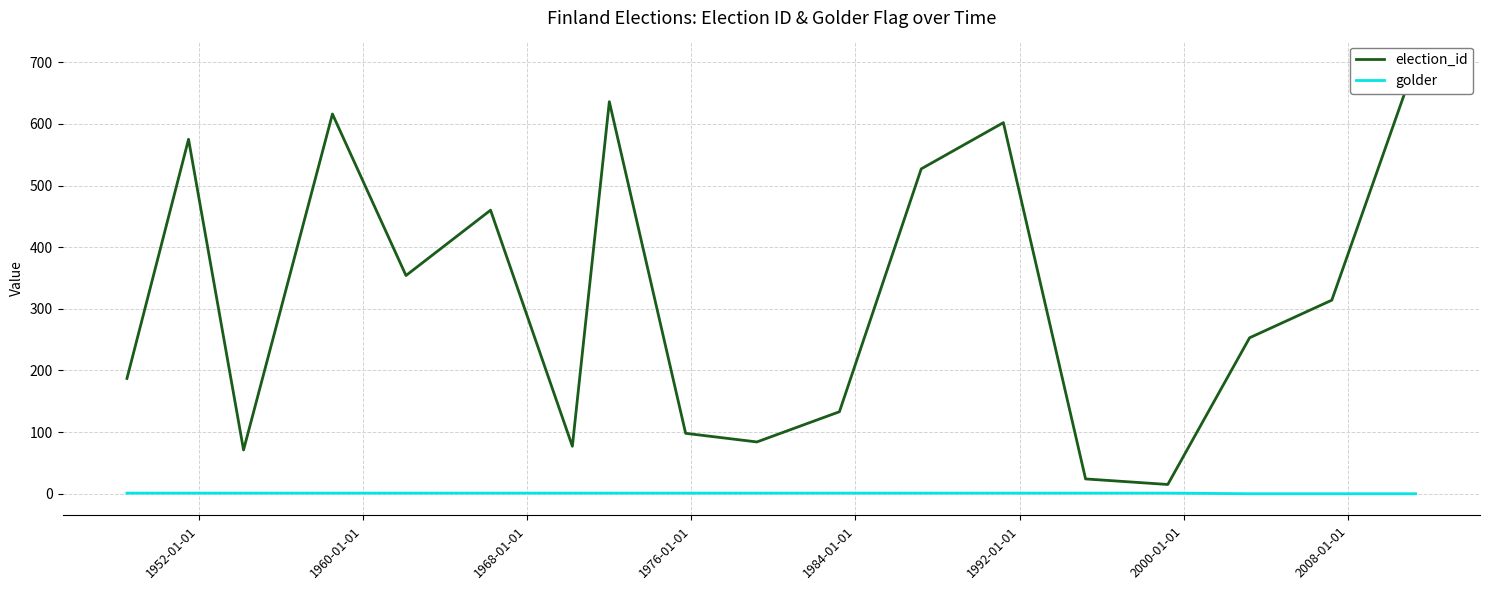

How many positive values does the golder series have?

15